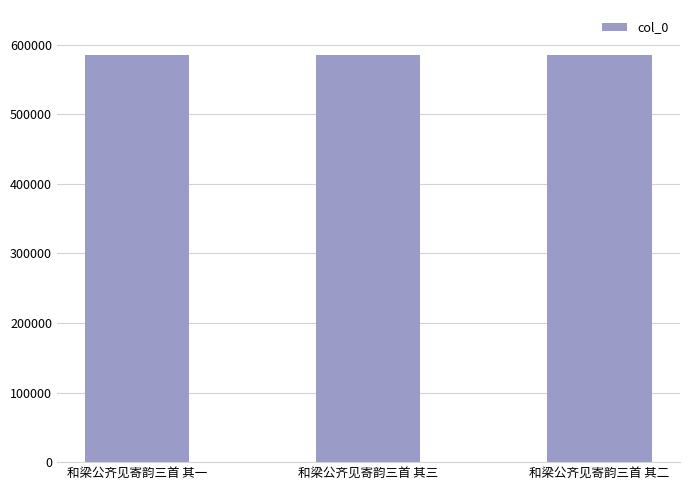

Where does the data first go above 585212?

和梁公齐见寄韵三首 其三